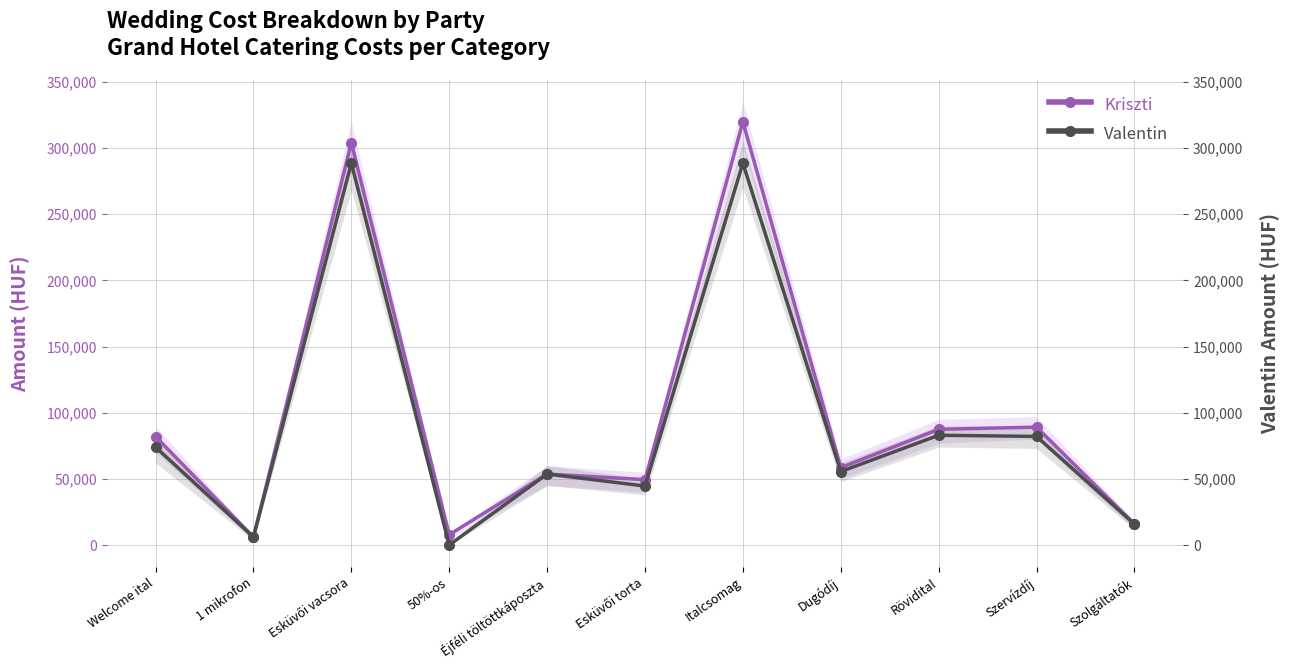

Which series changed the most between 1 mikrofon and Dugódíj?

Kriszti